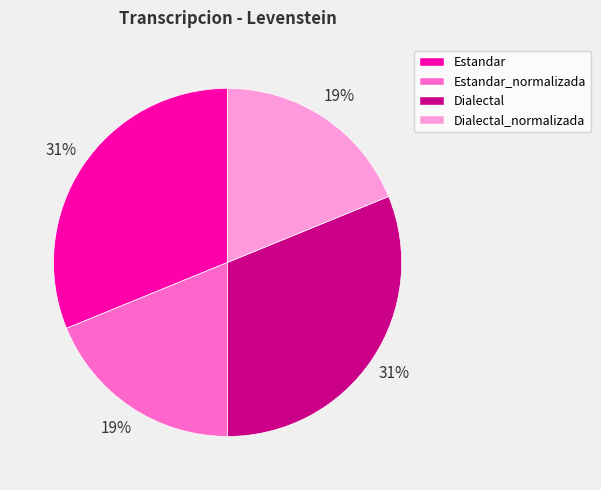

Is there any slice that represents more than half of the pie?

No